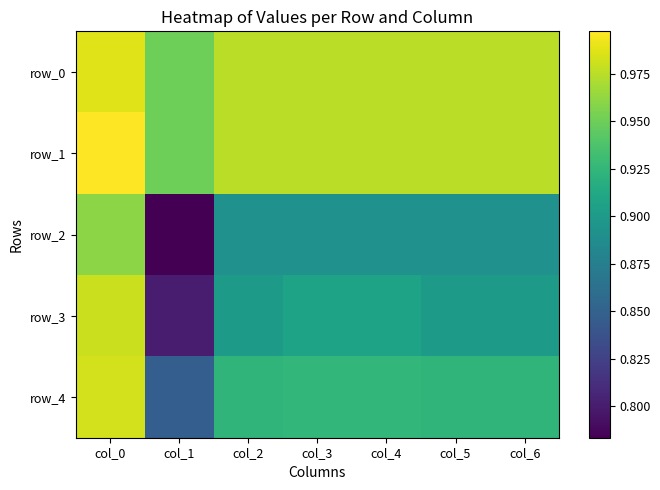

At col_0, list the series in order from largest to smallest.

row_1, row_0, row_4, row_3, row_2